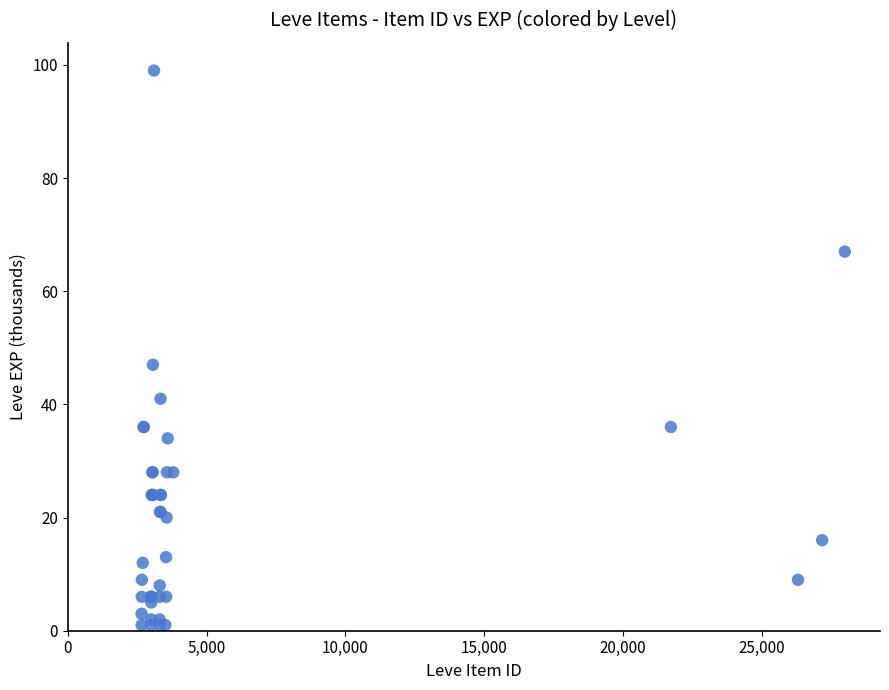

What Y value in the scatter plot is closest to 50?

47